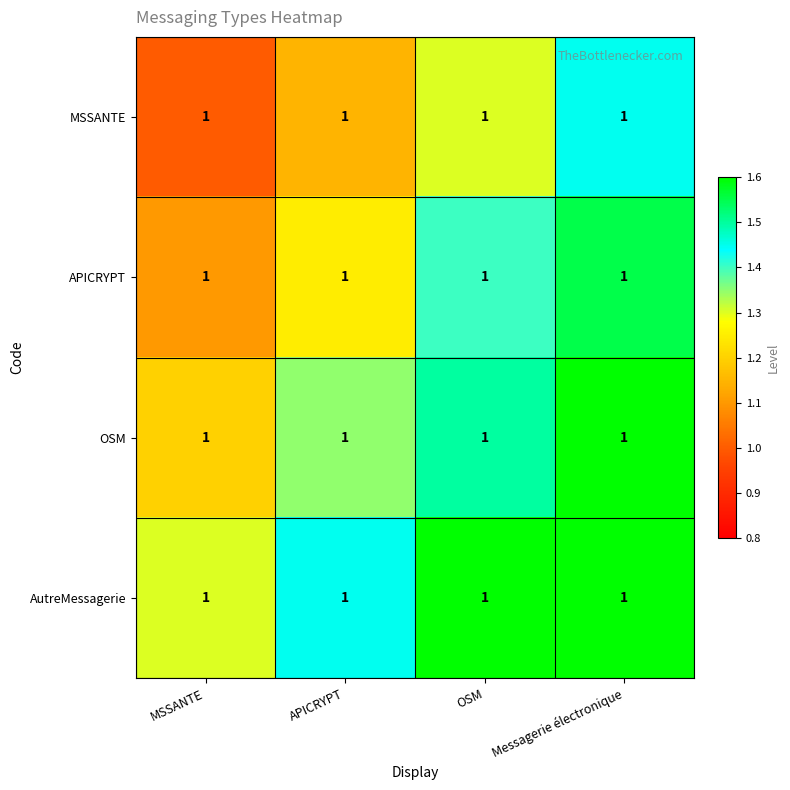

What is the sum of all OSM values?

5.7